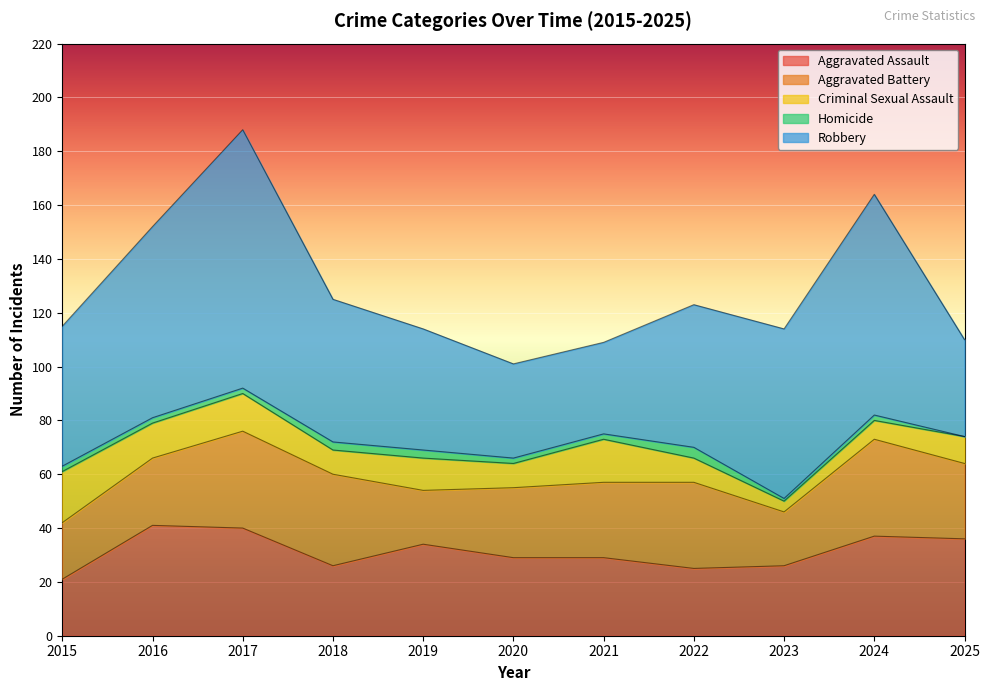

How many lines are shown in the chart?

5